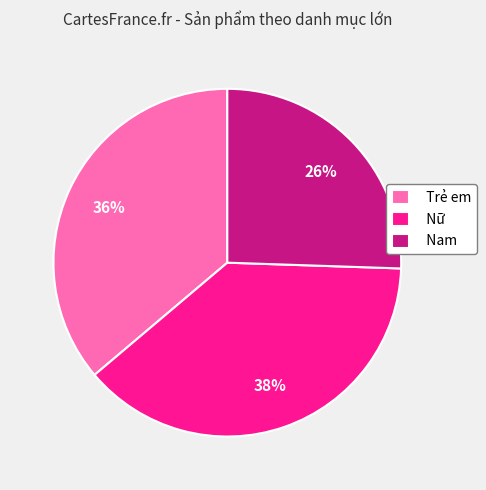

Does Nữ account for over 50% of the chart?

No